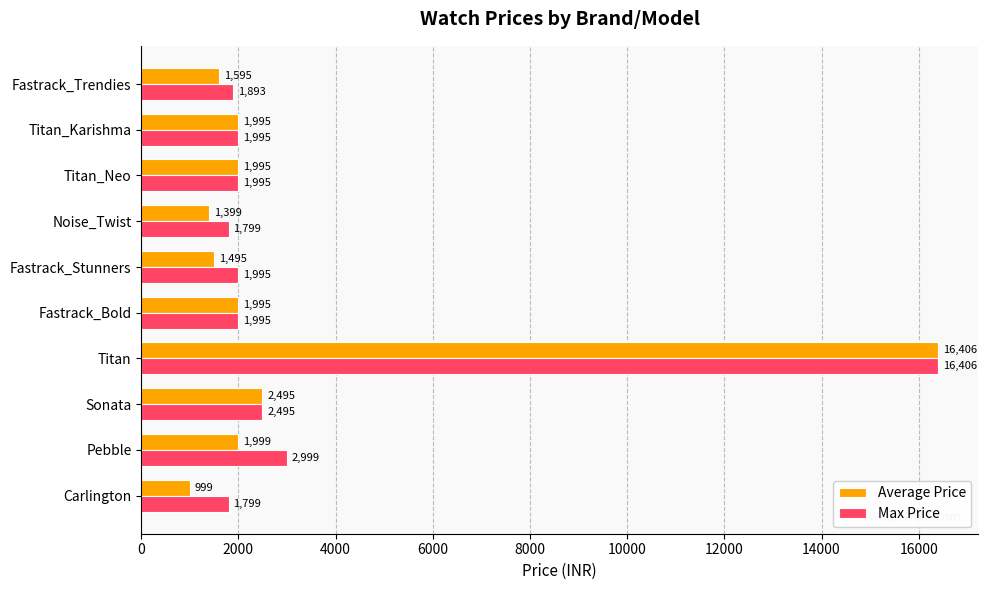

Between Carlington and Pebble, which series saw the biggest shift?

Max Price